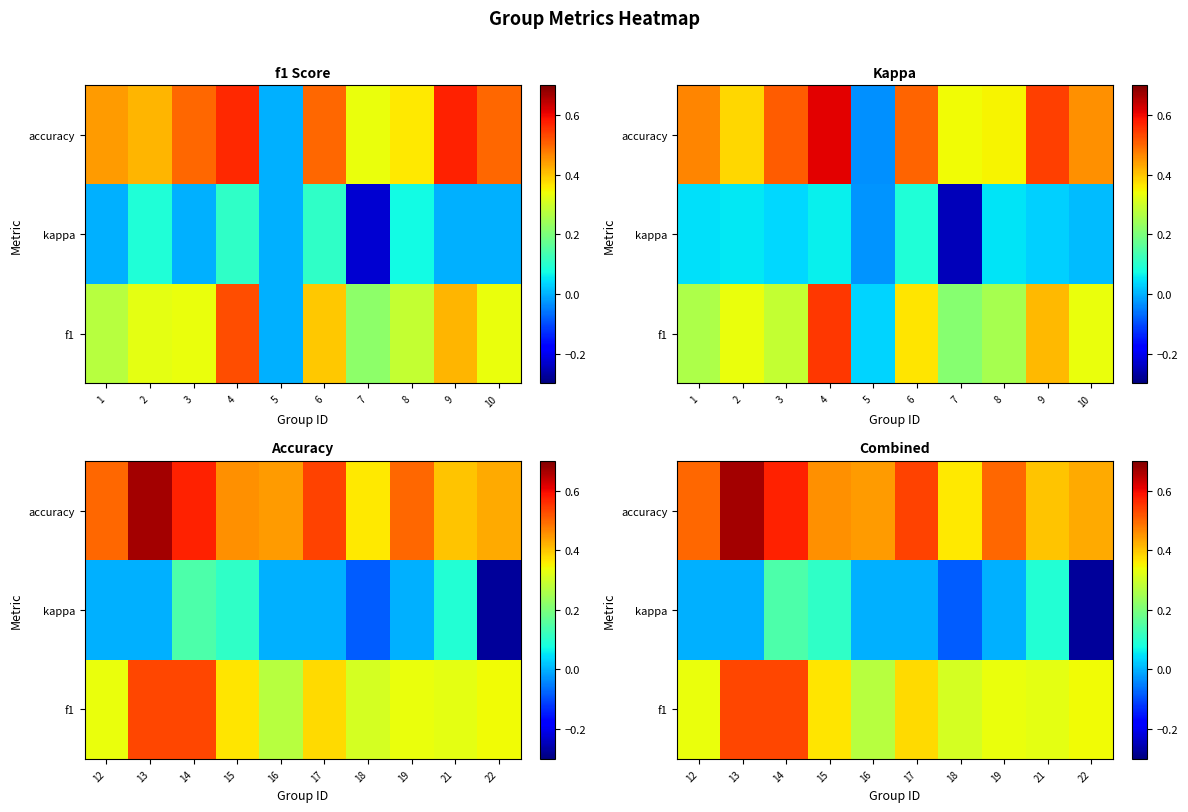

Is it true that accuracy equals 0.9 at 14?

False